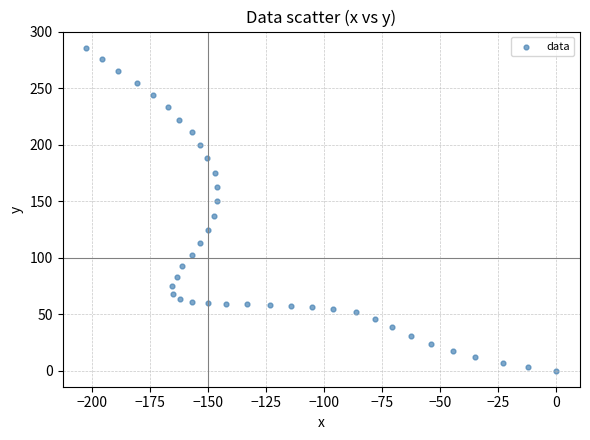

What is the range of Y values (max minus min)?

285.9